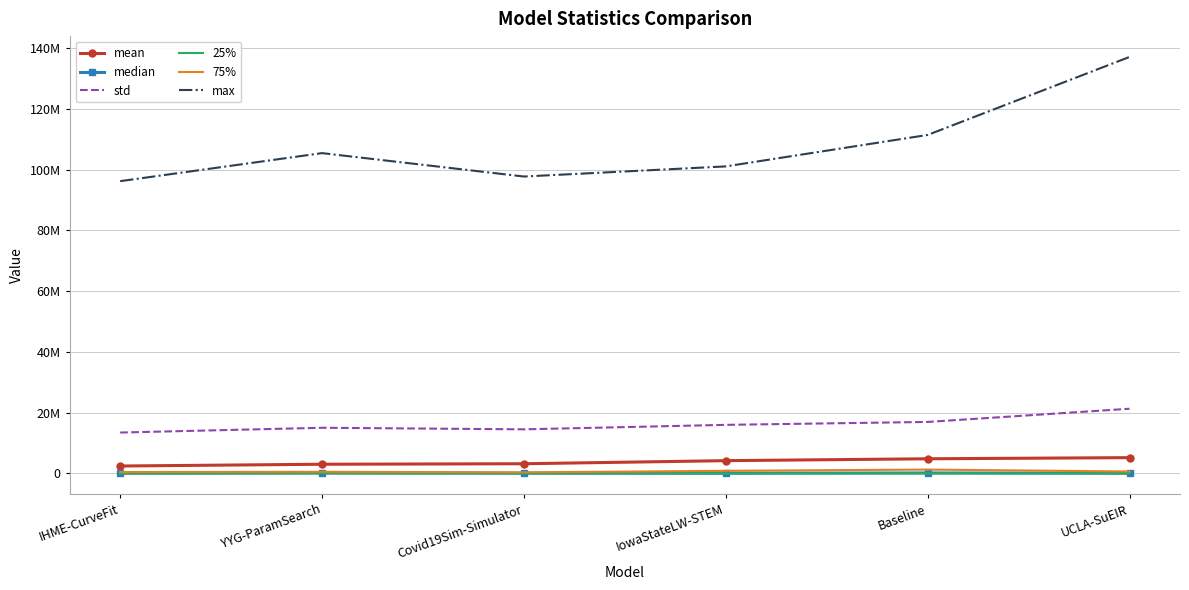

What are all the series names shown in the legend?

mean, median, std, 25%, 75%, max